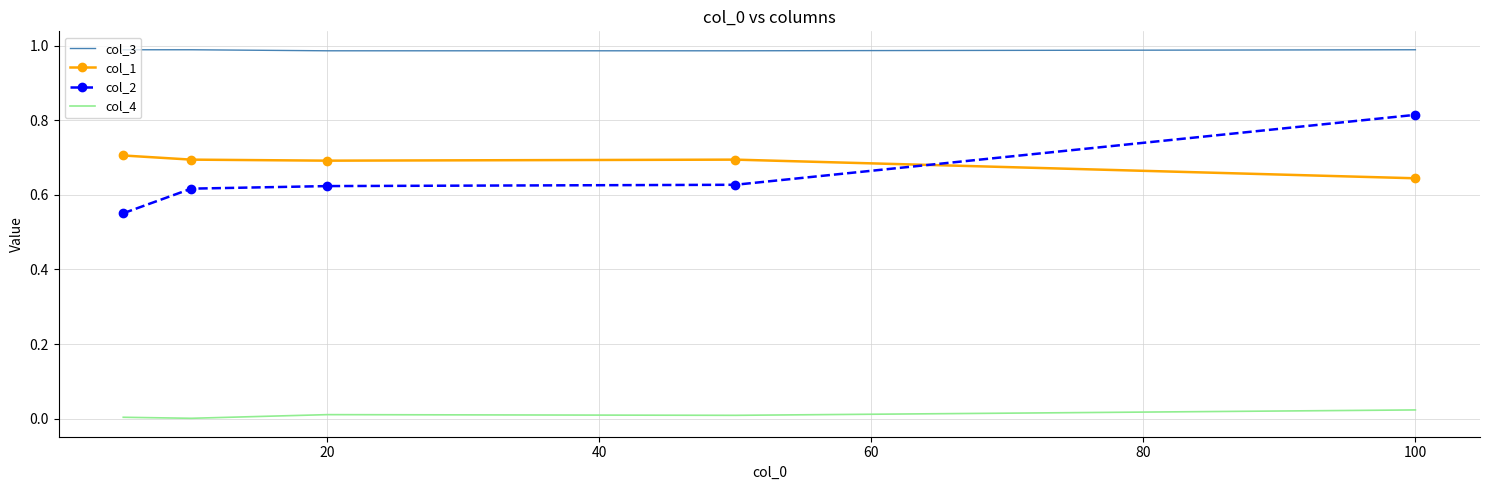

True or false: col_2 and col_4 intersect in this chart.

False